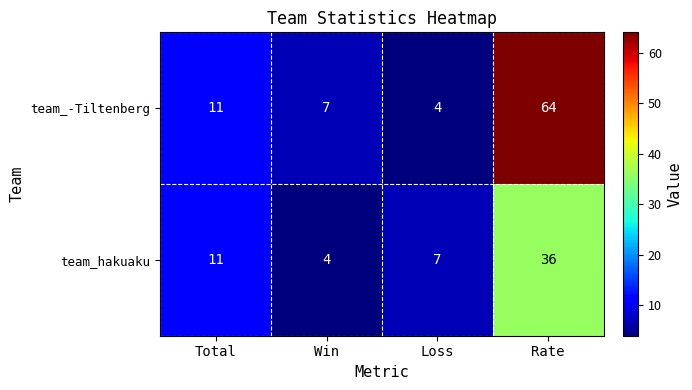

At how many categories does at least one series exceed 59?

1